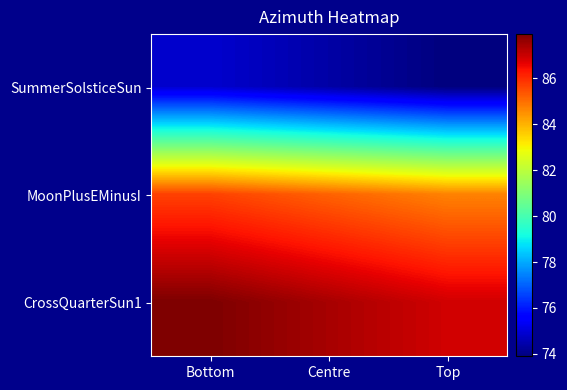

At which category is the sum across all series the highest?

Bottom